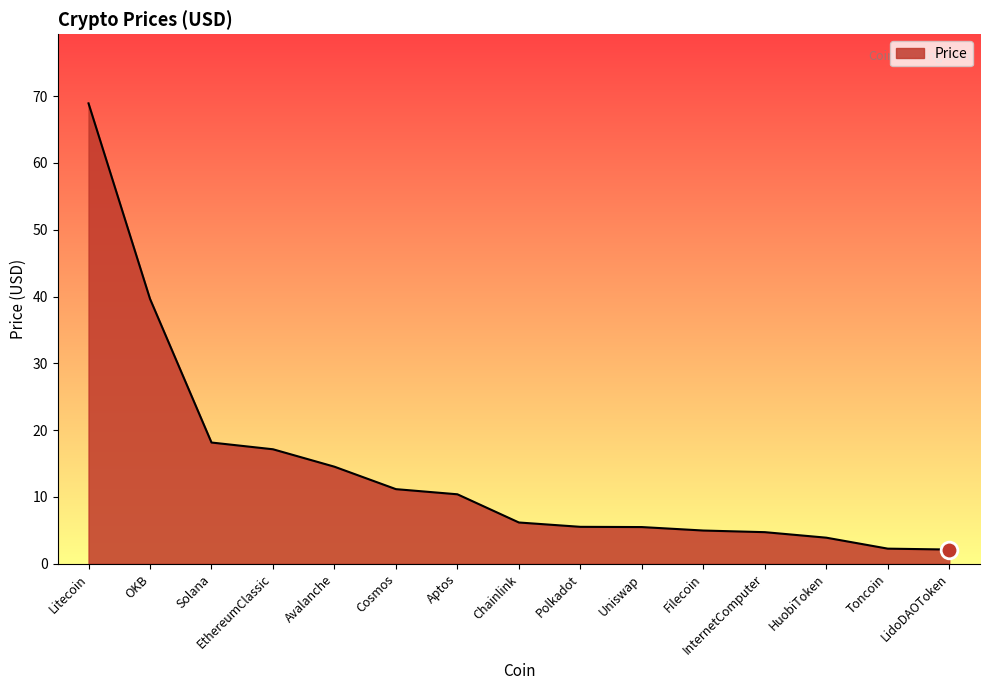

Which has a higher value, HuobiToken or LidoDAOToken?

HuobiToken